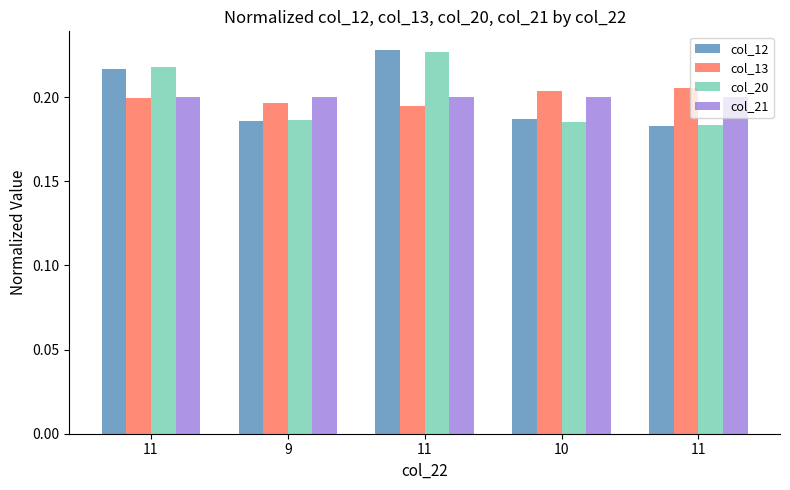

Reading left to right, transcribe all the data shown in this chart.

col_12: 0.2	0.2	0.2	0.2	0.2
col_13: 0.2	0.2	0.2	0.2	0.2
col_20: 0.2	0.2	0.2	0.2	0.2
col_21: 0.2	0.2	0.2	0.2	0.2